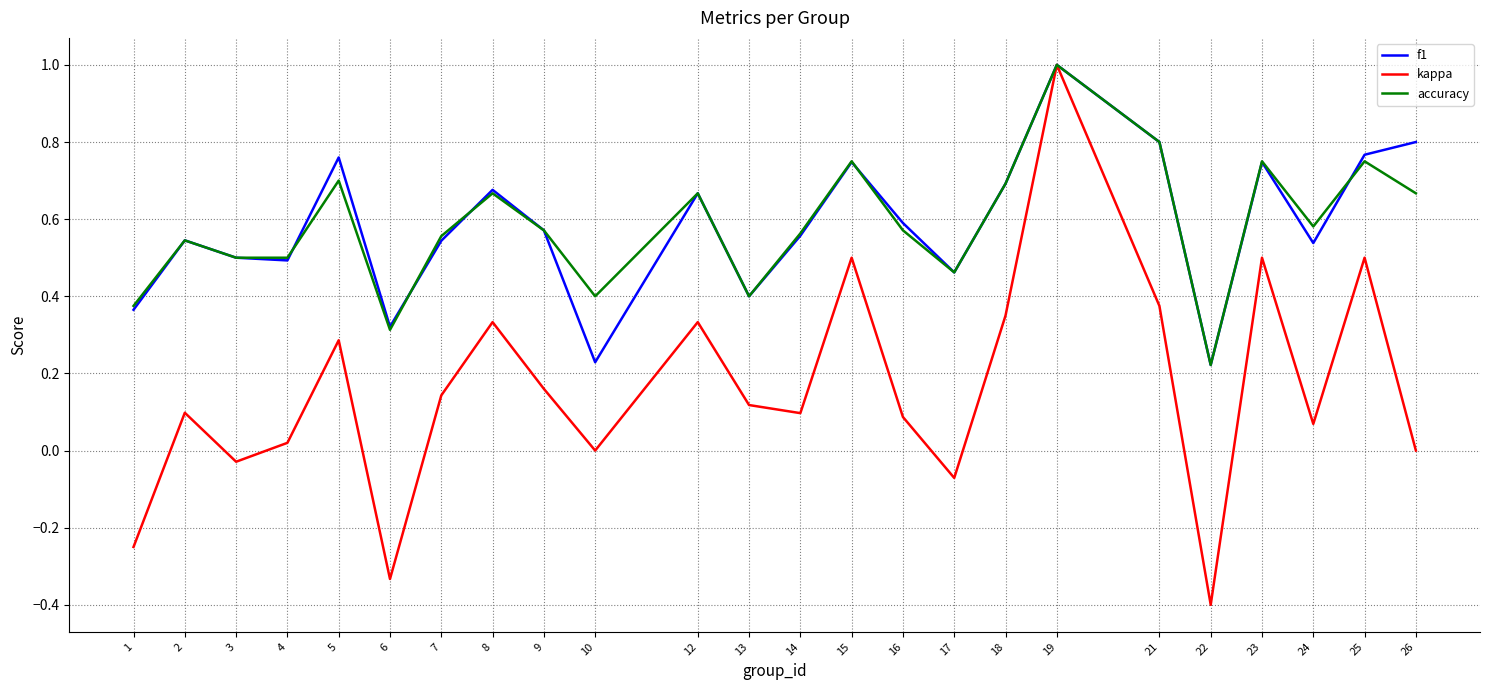

Does the chart have visible grid lines?

Yes